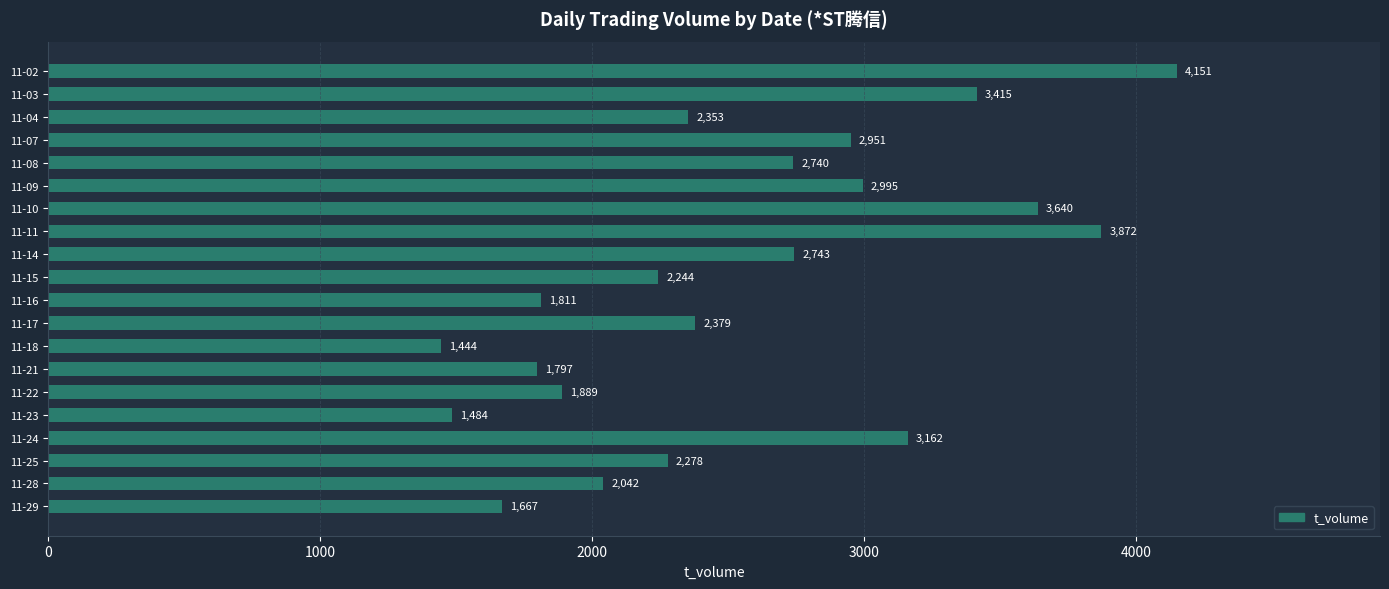

What is the maximum value shown in the chart?

4151